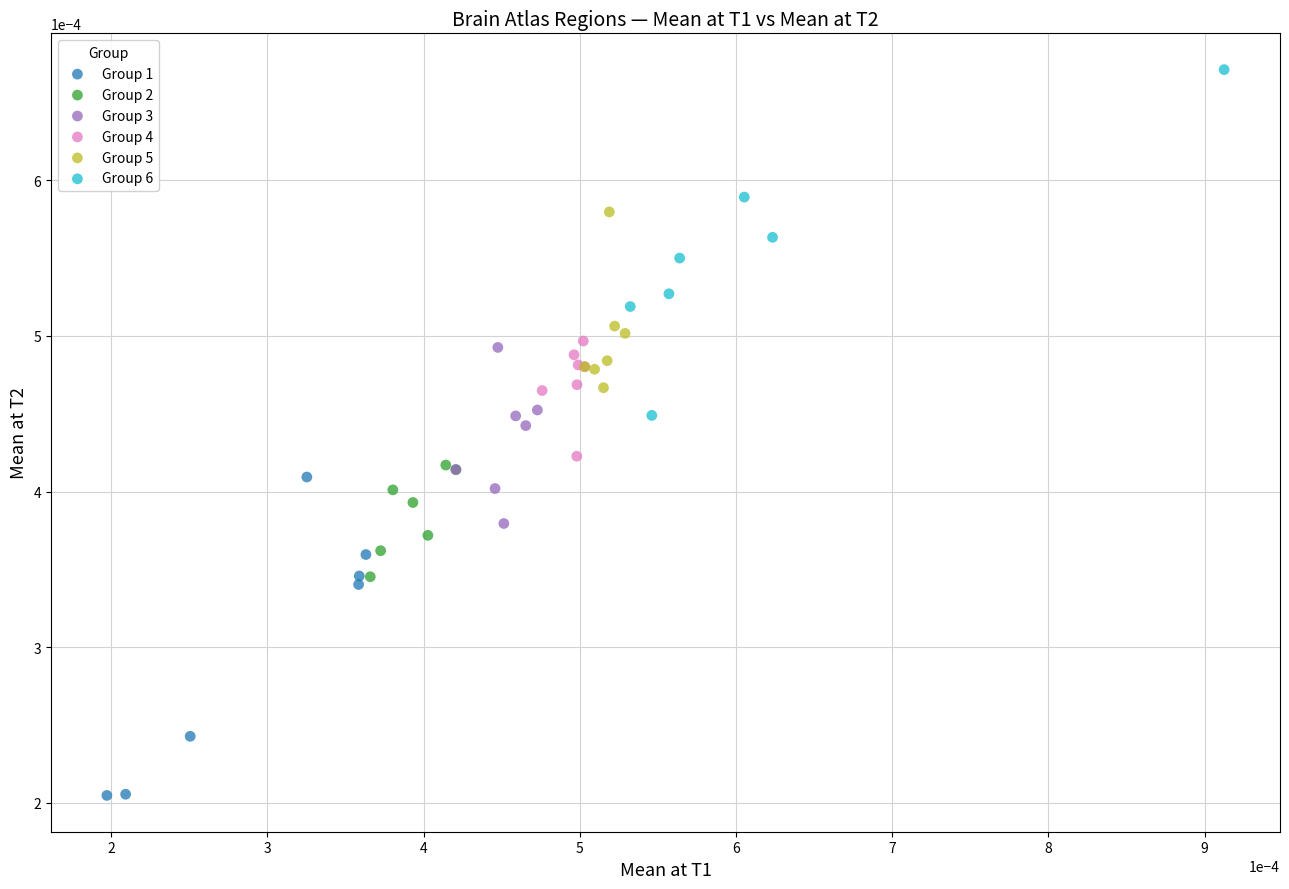

What are all the series names shown in the legend?

Group 1, Group 2, Group 3, Group 4, Group 5, Group 6